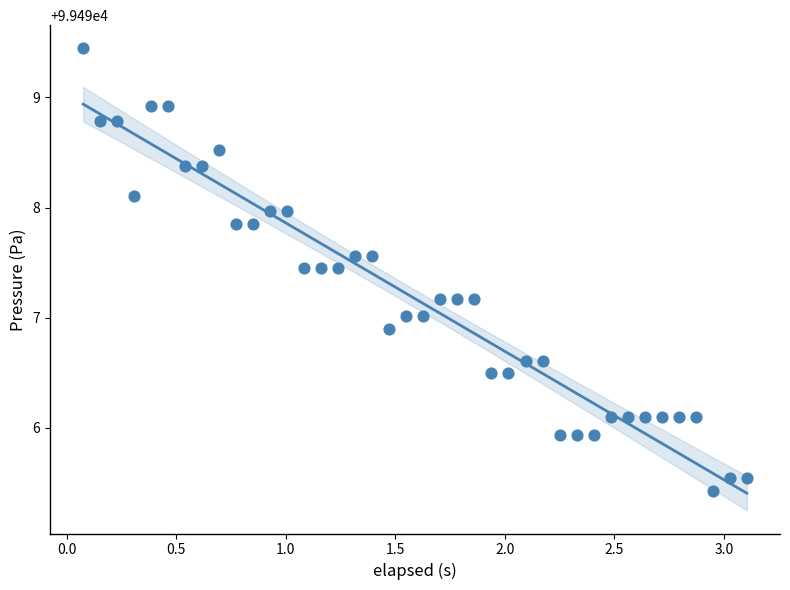

What is the range of X values (max minus min)?

3.0